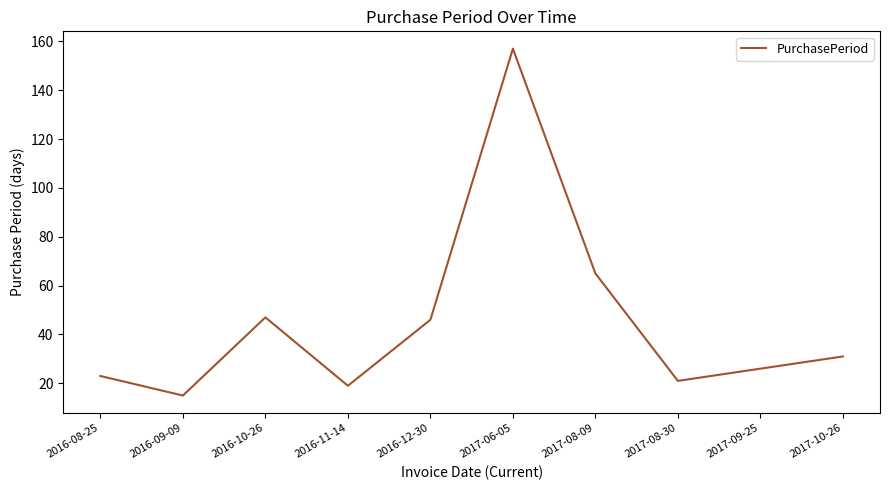

What position from the right is 2017-10-26?

1